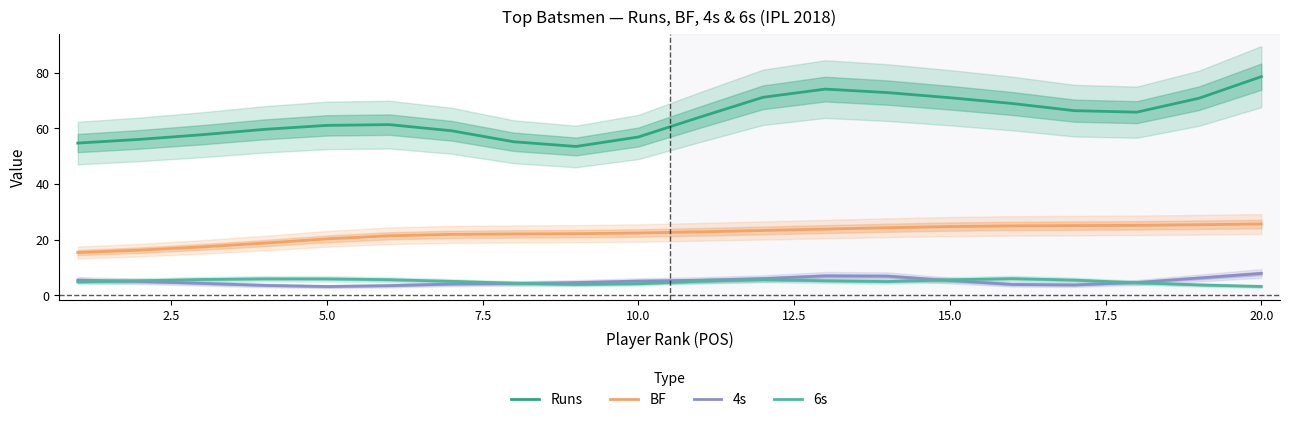

Where is BF nearest to the value 20?

5.0